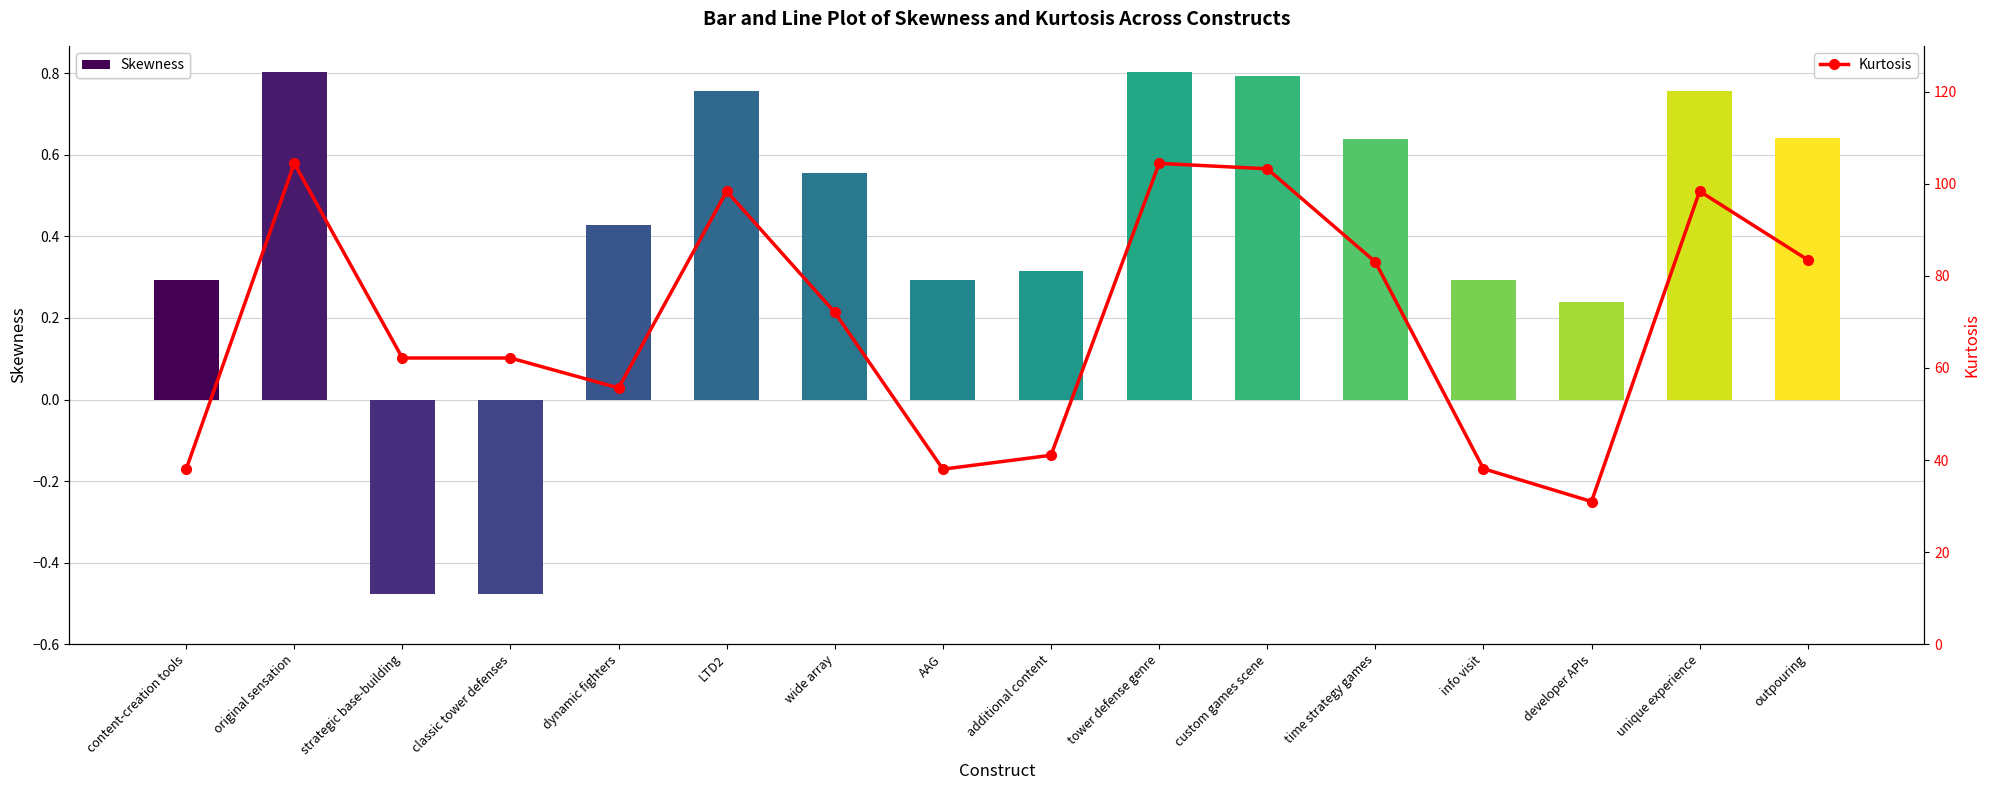

What is the label of the 8th bar from the right?

additional content